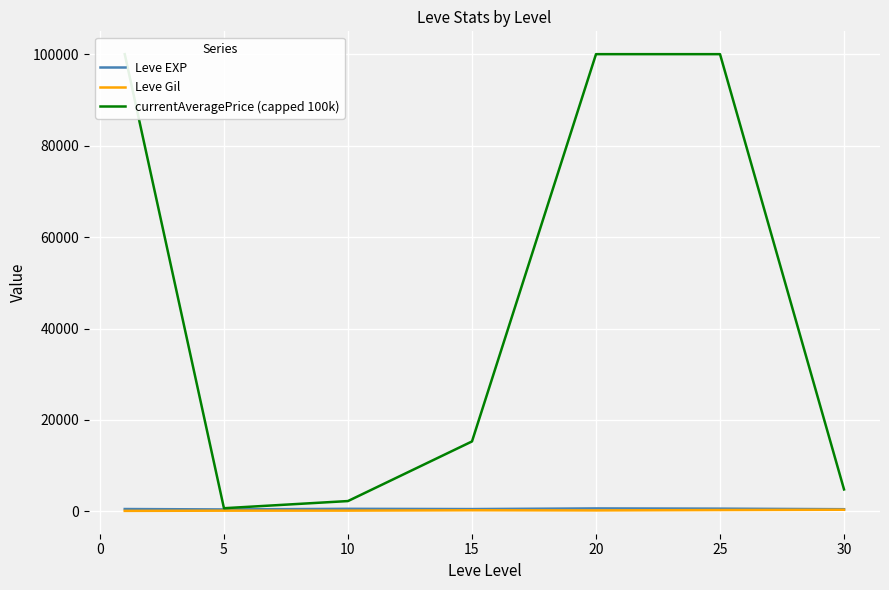

True or false: currentAveragePrice (capped 100k) and Leve EXP intersect in this chart.

False